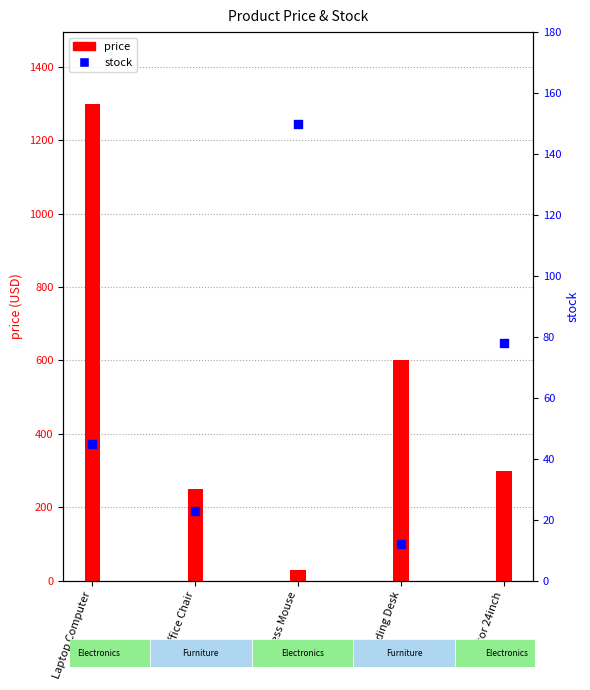

At which category is the sum across all series the highest?

Laptop Computer